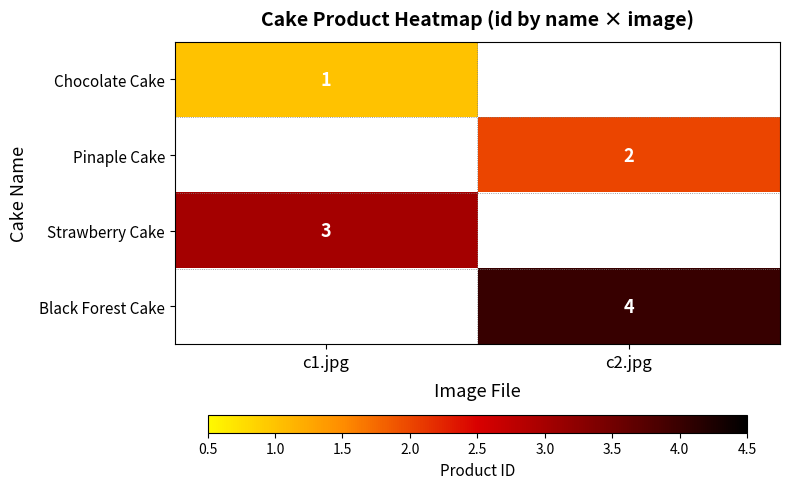

Is it true that Strawberry Cake equals 1 at c1.jpg?

False